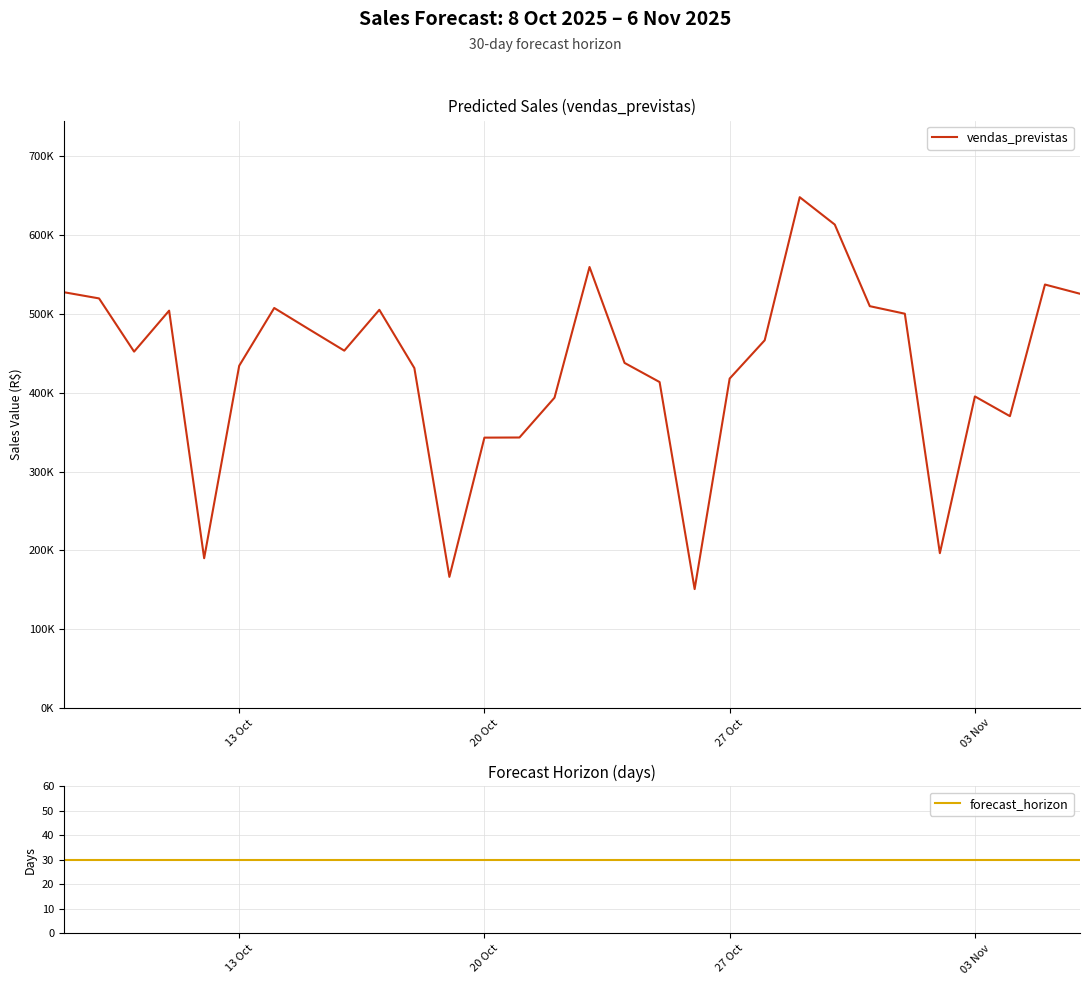

Which series has the largest total across all categories?

vendas_previstas